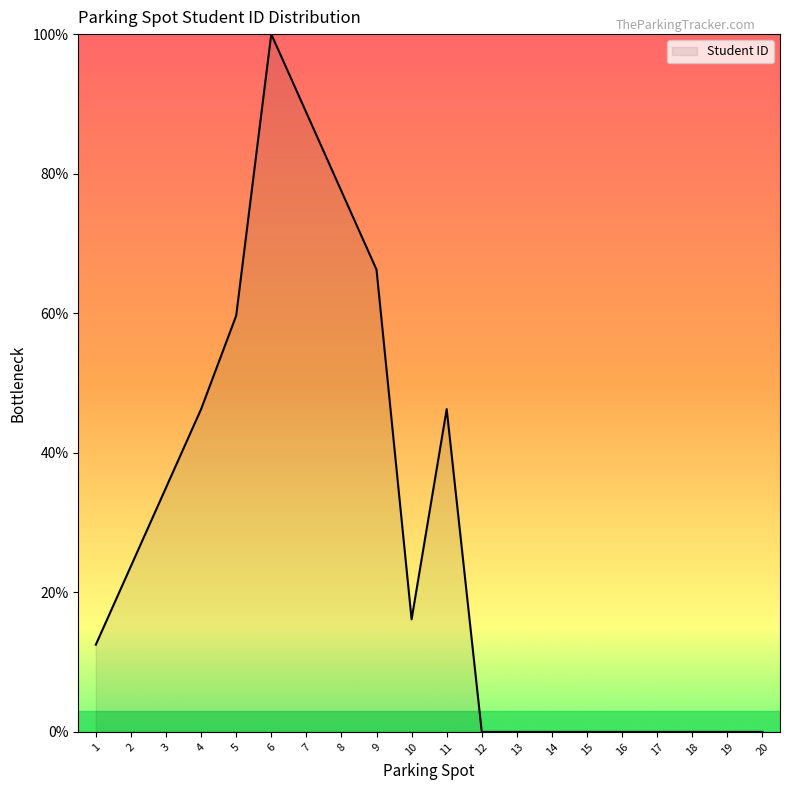

How many lines are shown in the chart?

1